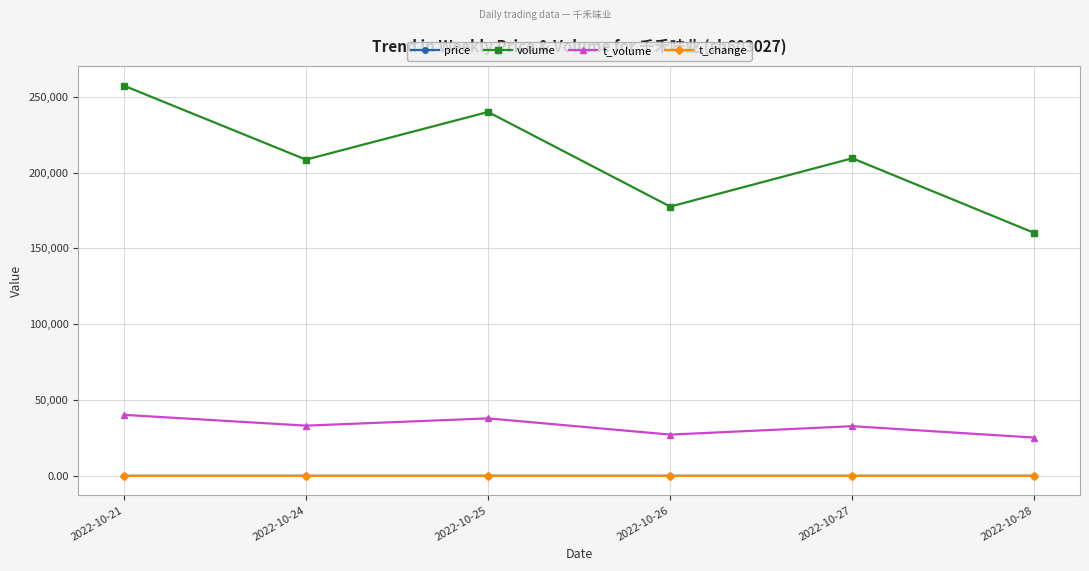

How many interior local peaks does the volume series have?

2